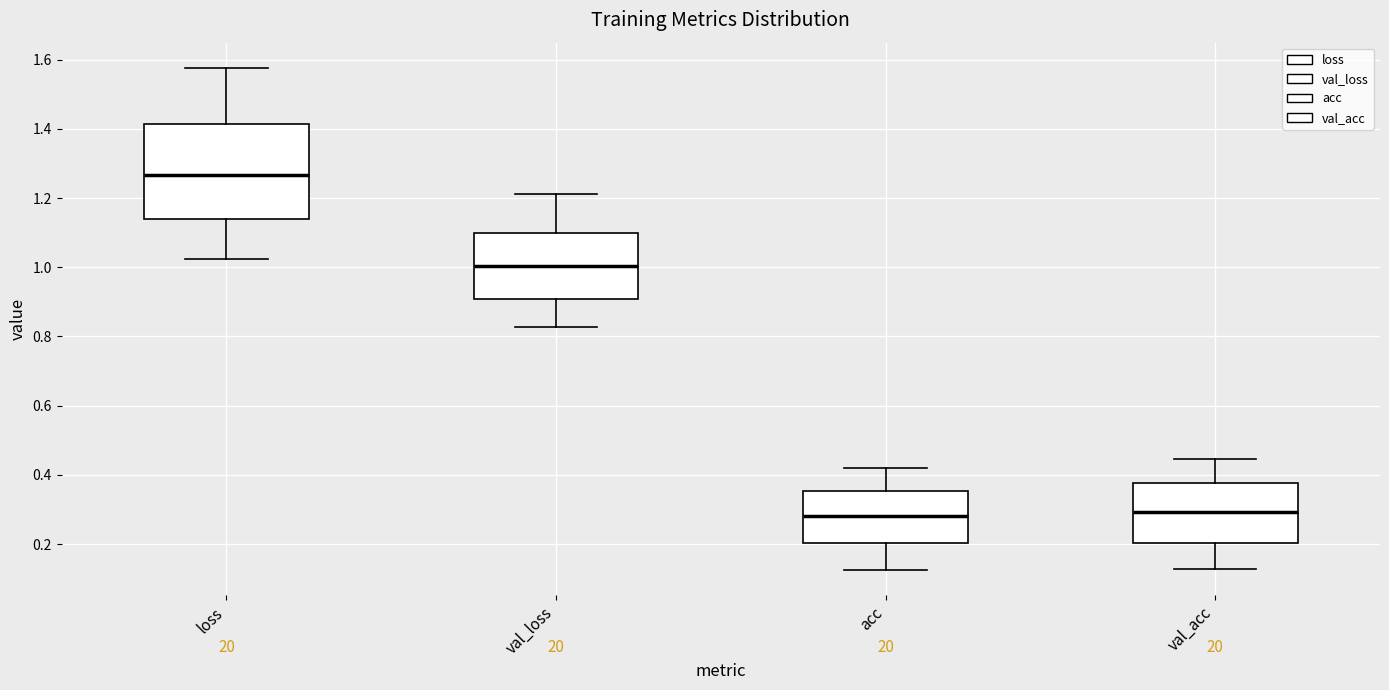

Comparing the boxes themselves (not the whiskers), which one is the tallest?

loss